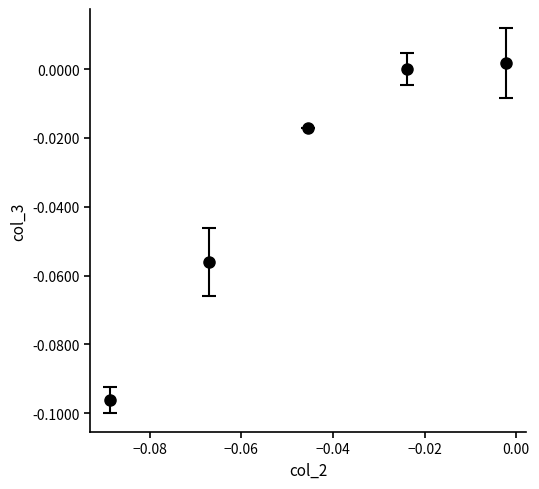

True or false: there are more than 2 points higher than both neighbors.

False